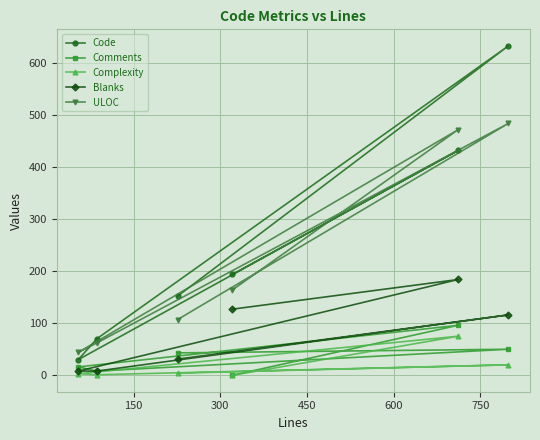

After their last crossing, which series has the higher values: Comments or Blanks?

Blanks